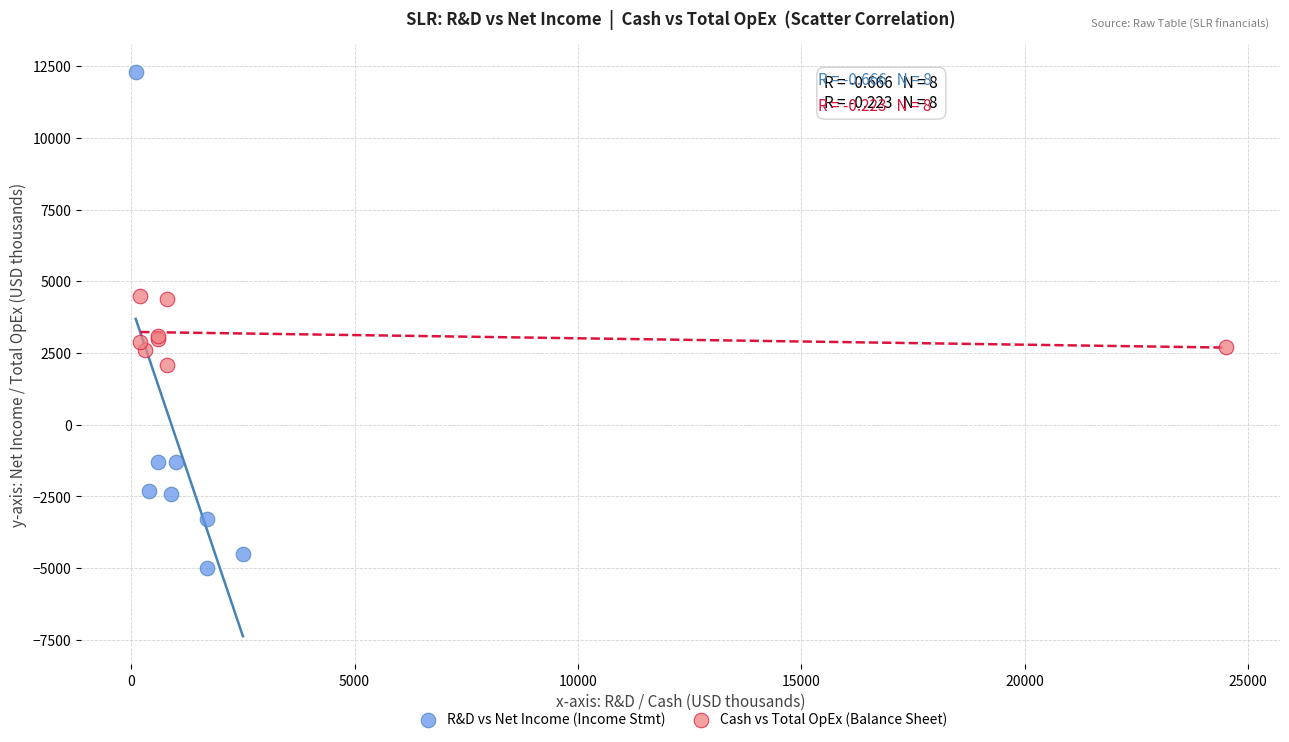

Which series contains the lowest Y value?

R&D vs Net Income (Income Stmt)